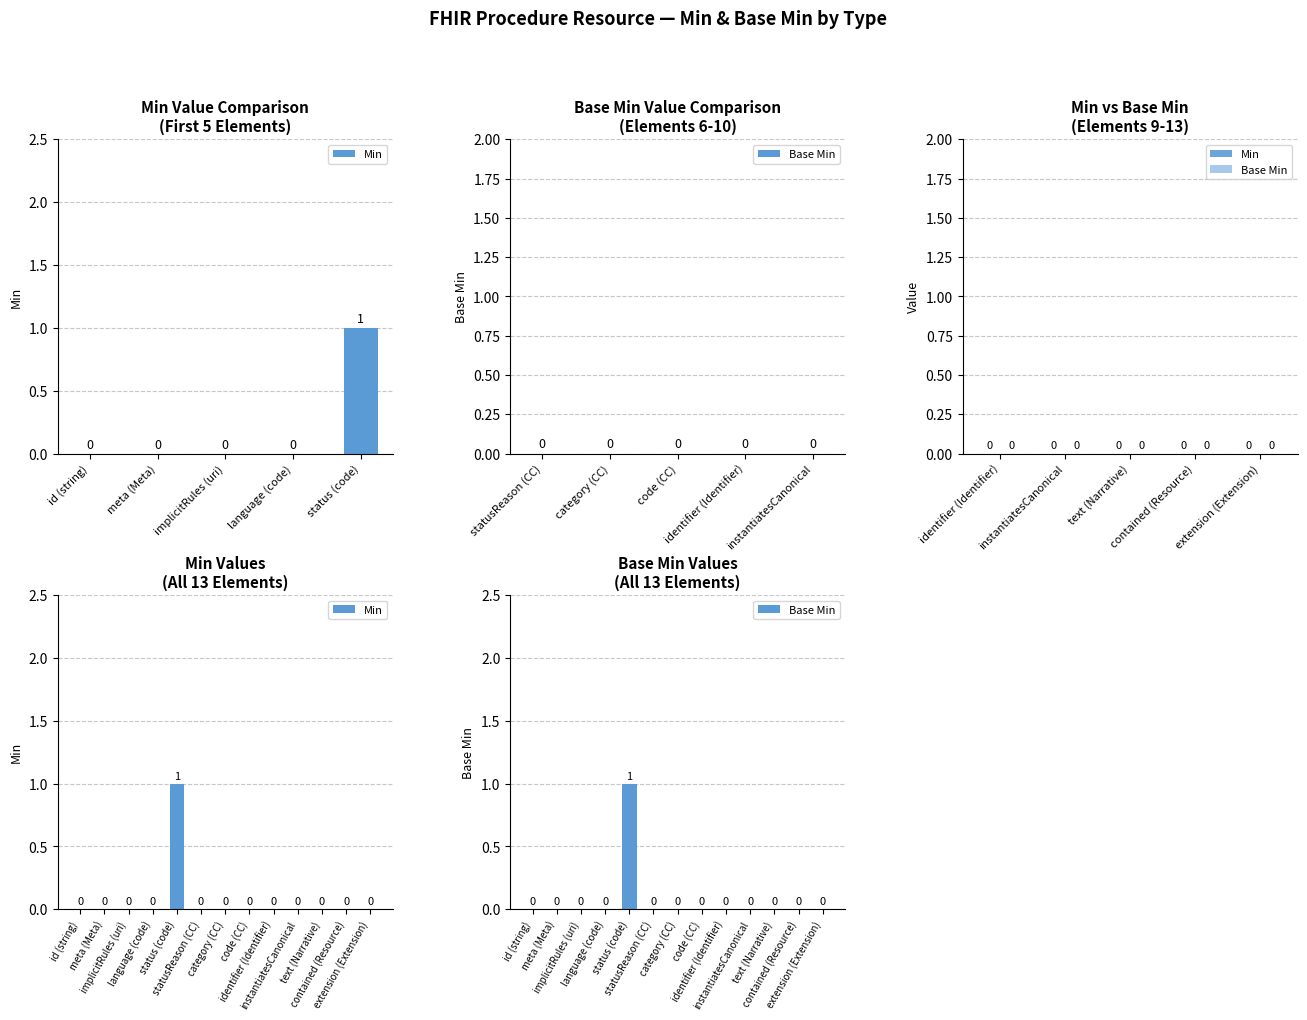

How many positive values does the Base Min series have?

1